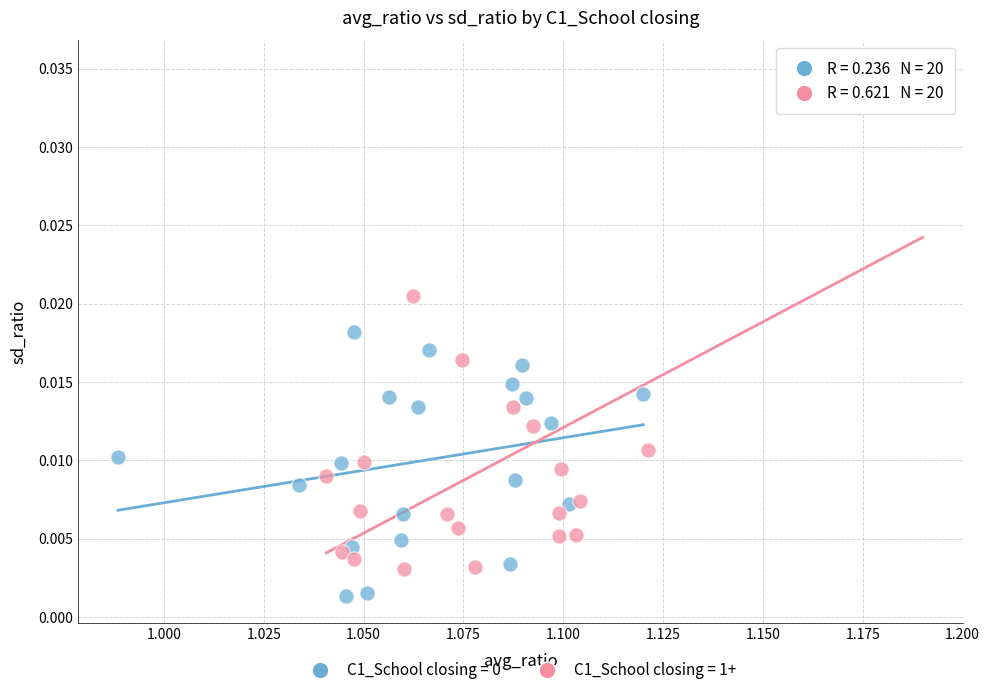

Which series contains the highest Y value?

C1_School closing = 1+